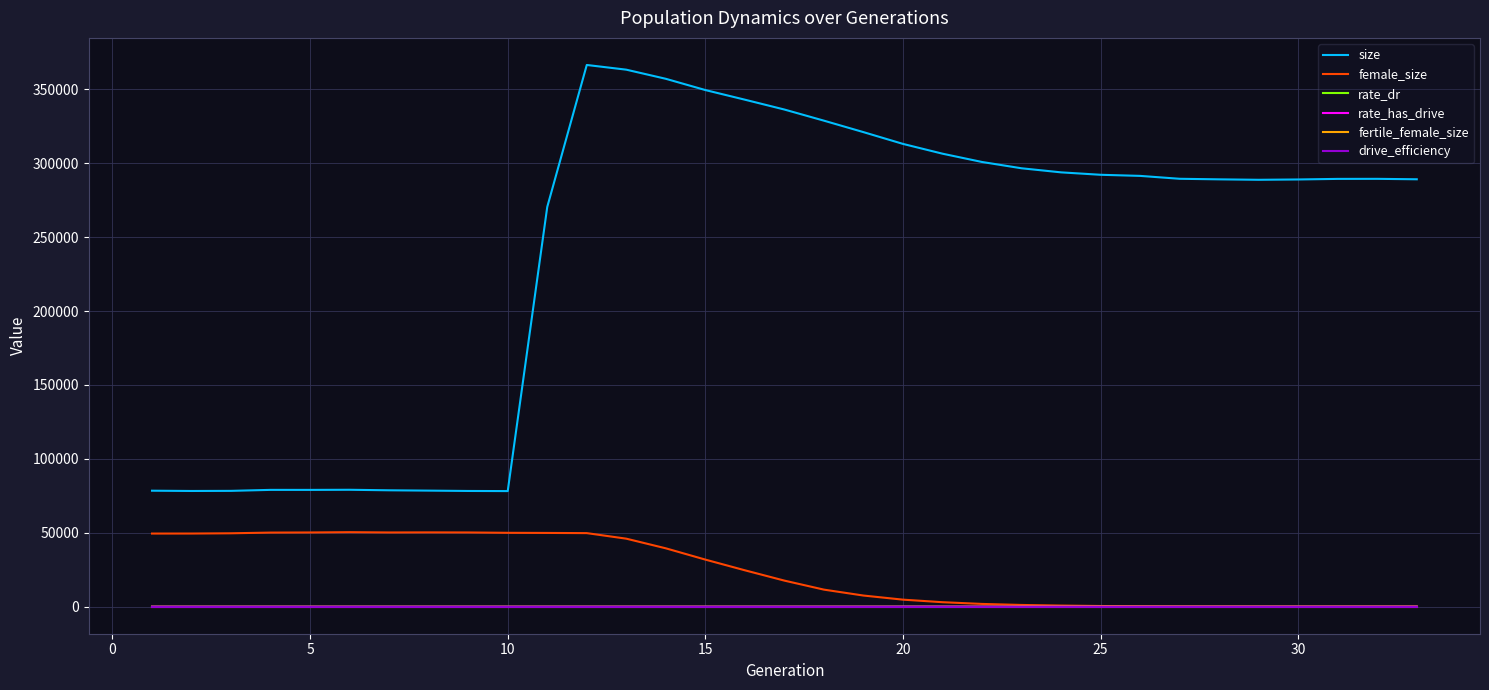

Which series has the largest total across all categories?

size